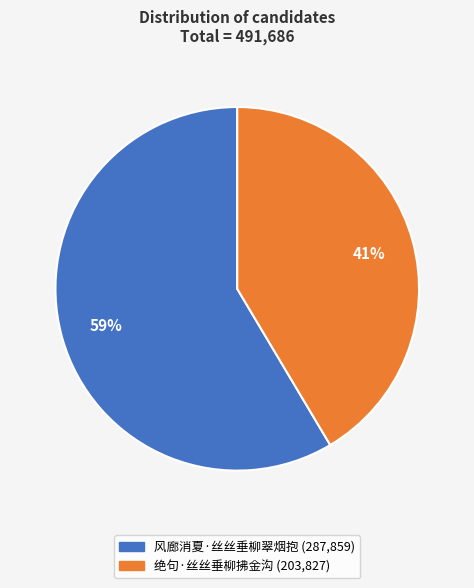

What is the smallest slice in the pie chart?

绝句·丝丝垂柳拂金沟